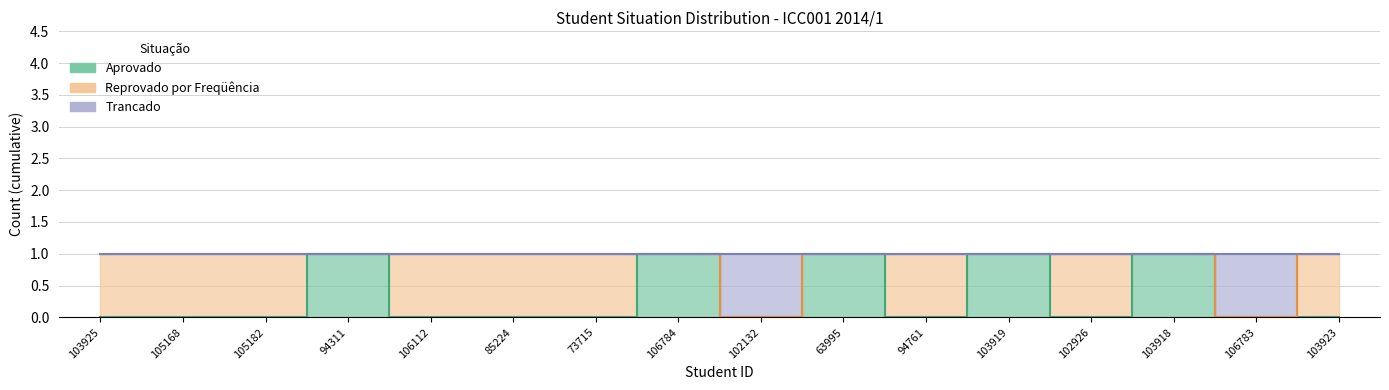

Where is the first local minimum for Trancado?

102132